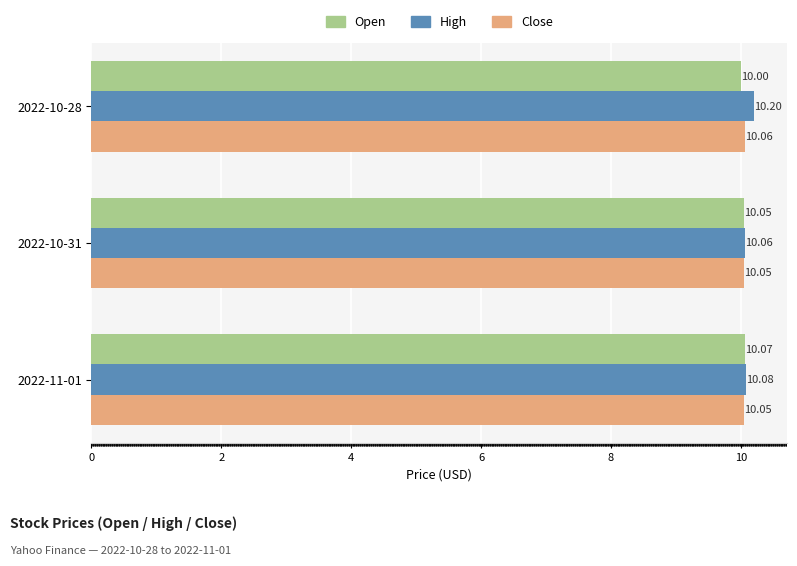

At how many categories does at least one series exceed 10?

3